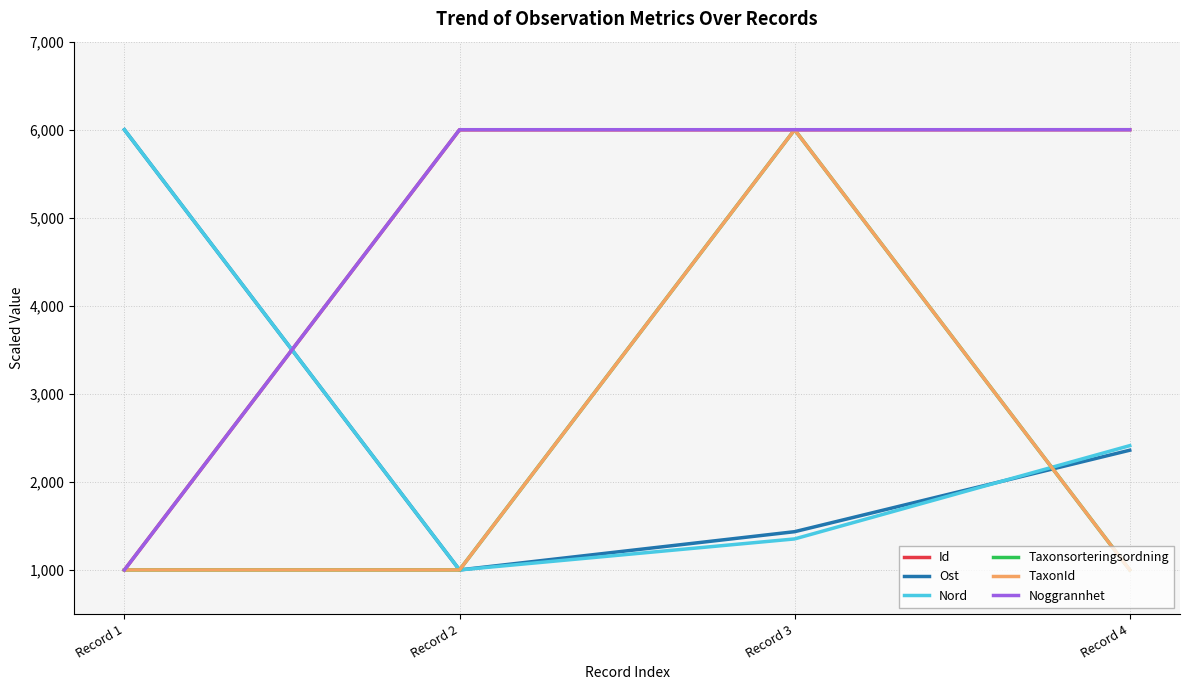

Is this an area chart (filled region under the line)?

No